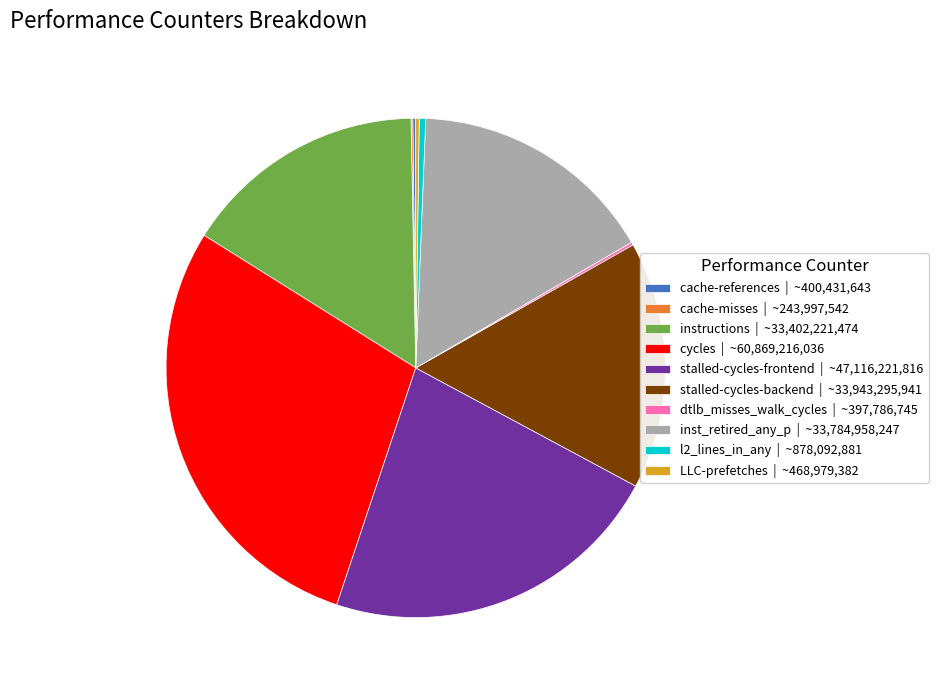

Do stalled-cycles-frontend and stalled-cycles-backend together represent more than half of the pie?

No